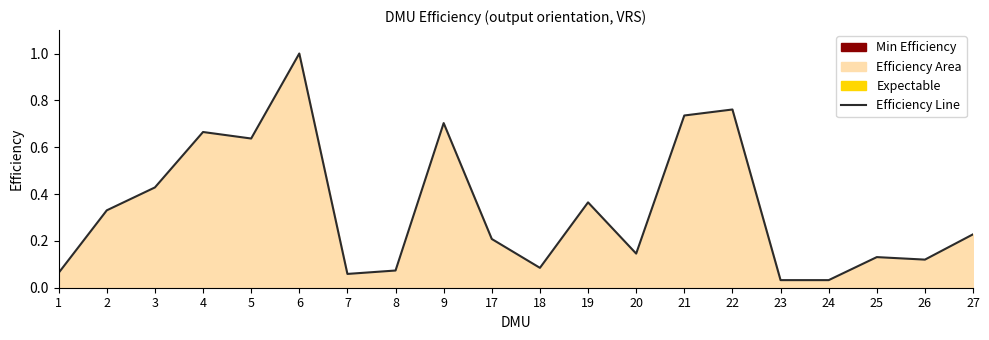

The value at 17 is 0.3. True or false?

False